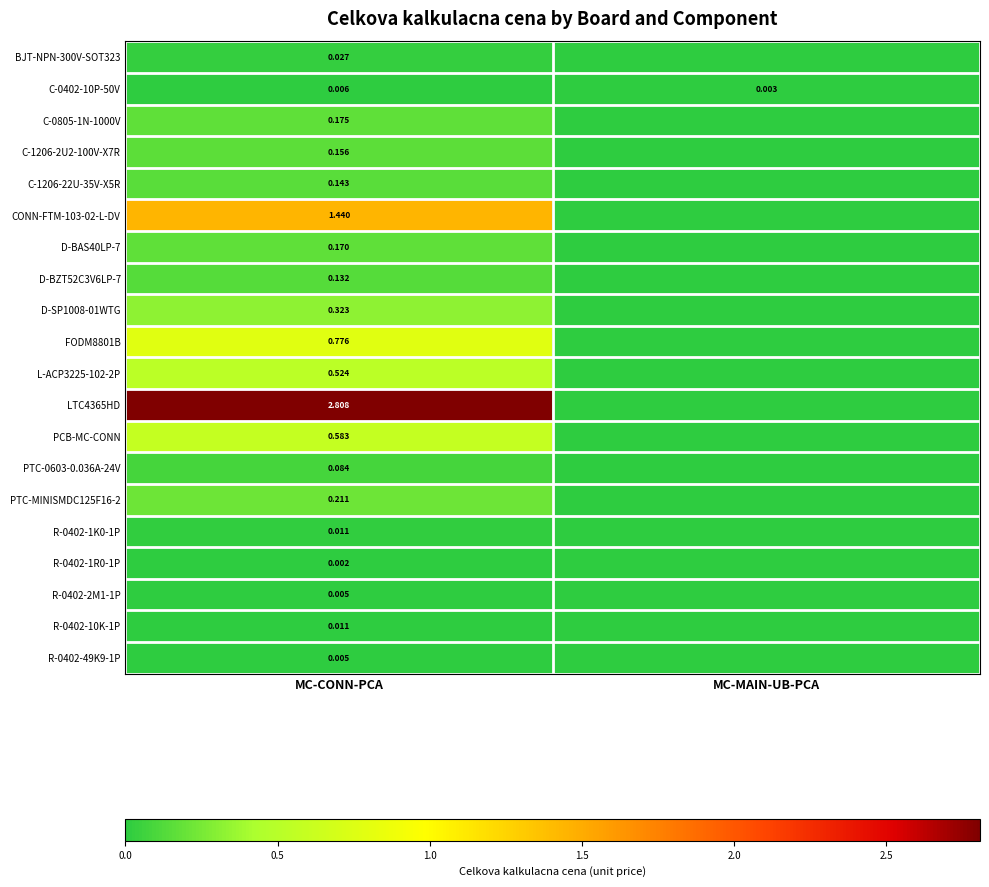

At which label is L-ACP3225-102-2P closest to 0?

MC-MAIN-UB-PCA